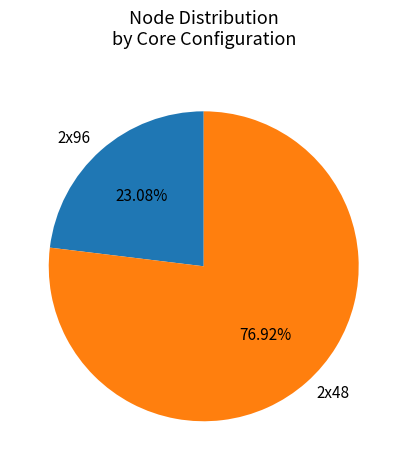

How much of the chart is everything except 2x48?

23.1%